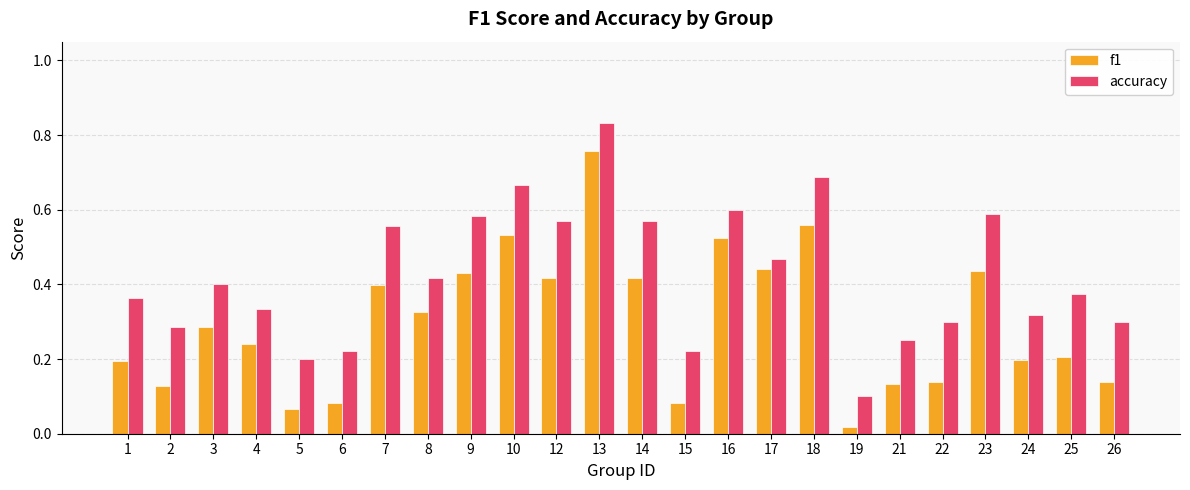

What is the sum of all f1 values?

7.1